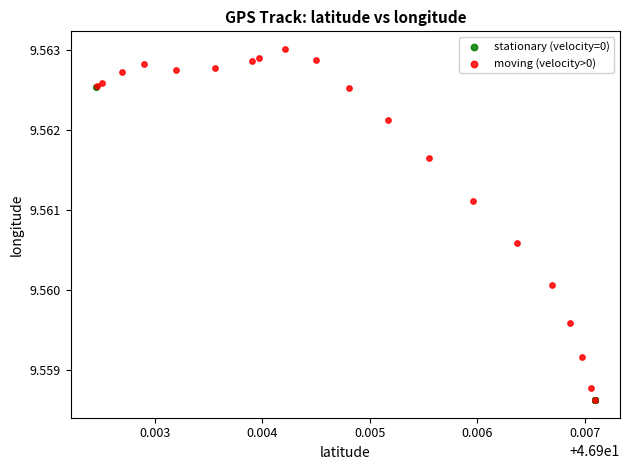

Which series has the largest Y range (max minus min)?

moving (velocity>0)